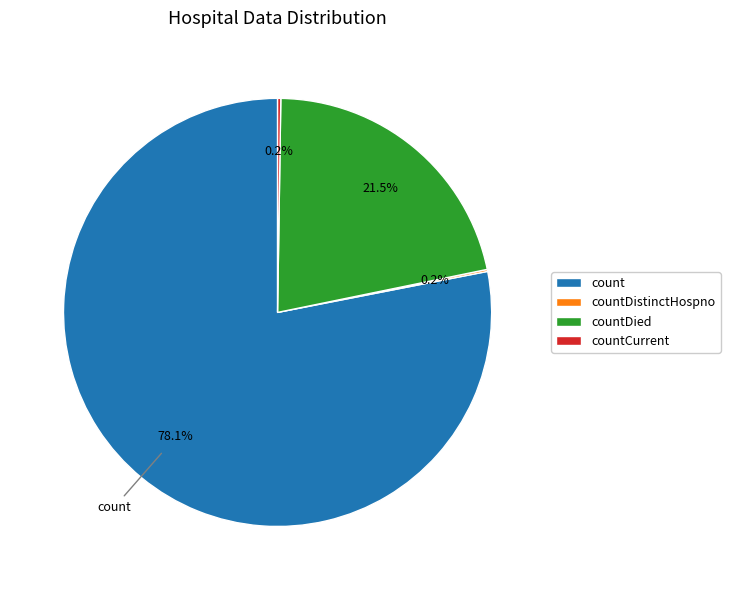

To the nearest percent, what is the difference between the largest and smallest slice percentages?

78%